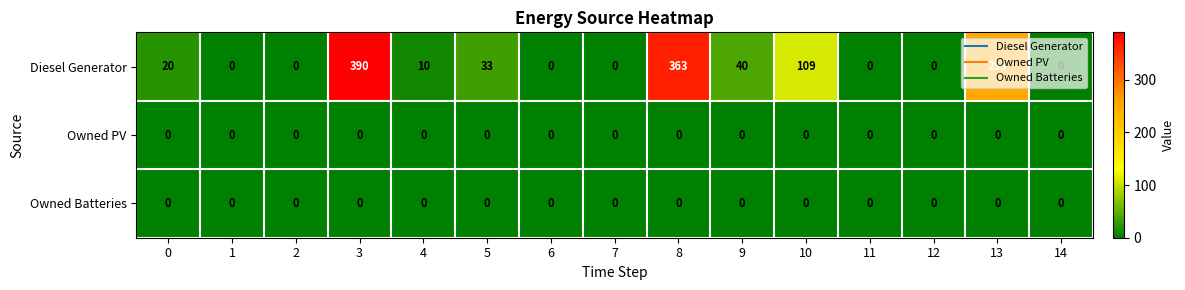

Is it true that Diesel Generator equals 20 at 0?

True